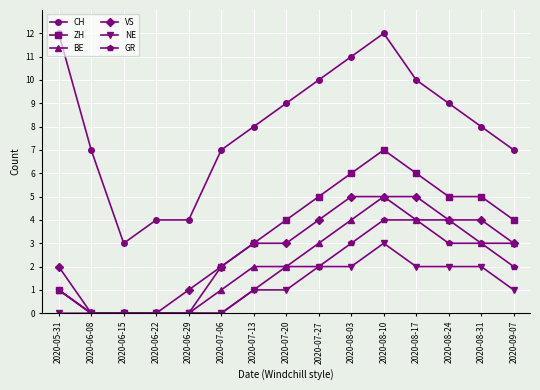

At which label does ZH reach its peak?

2020-08-10